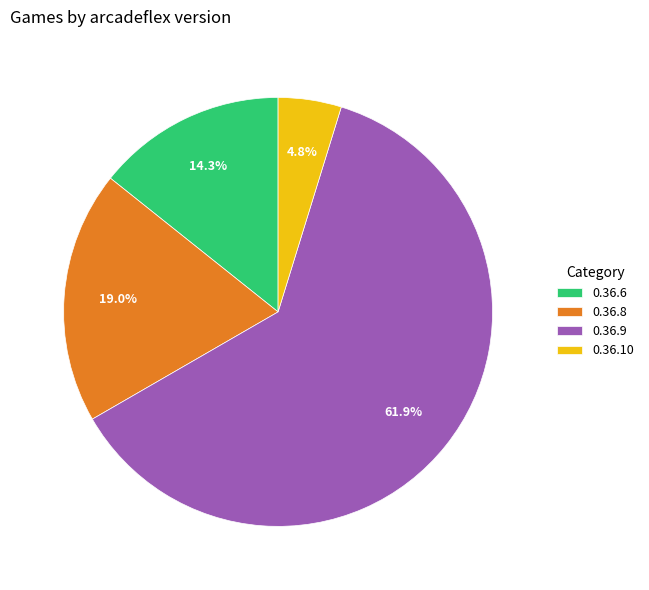

Is 0.36.8 the majority of the pie?

No